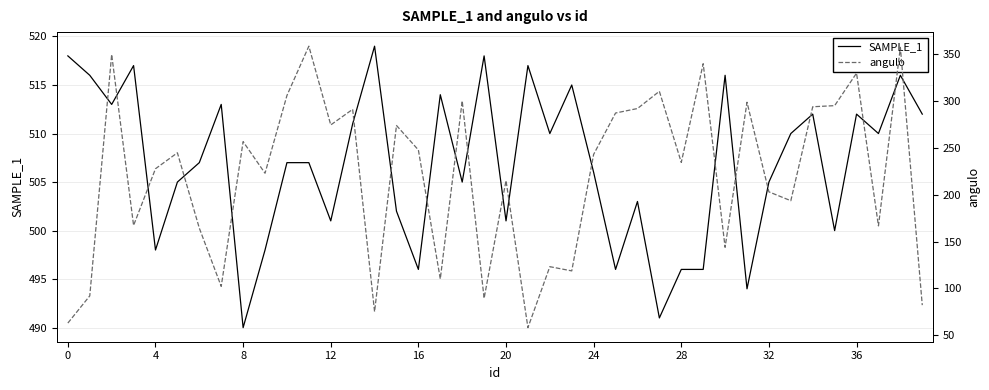

How many data points in angulo are above 242?

20